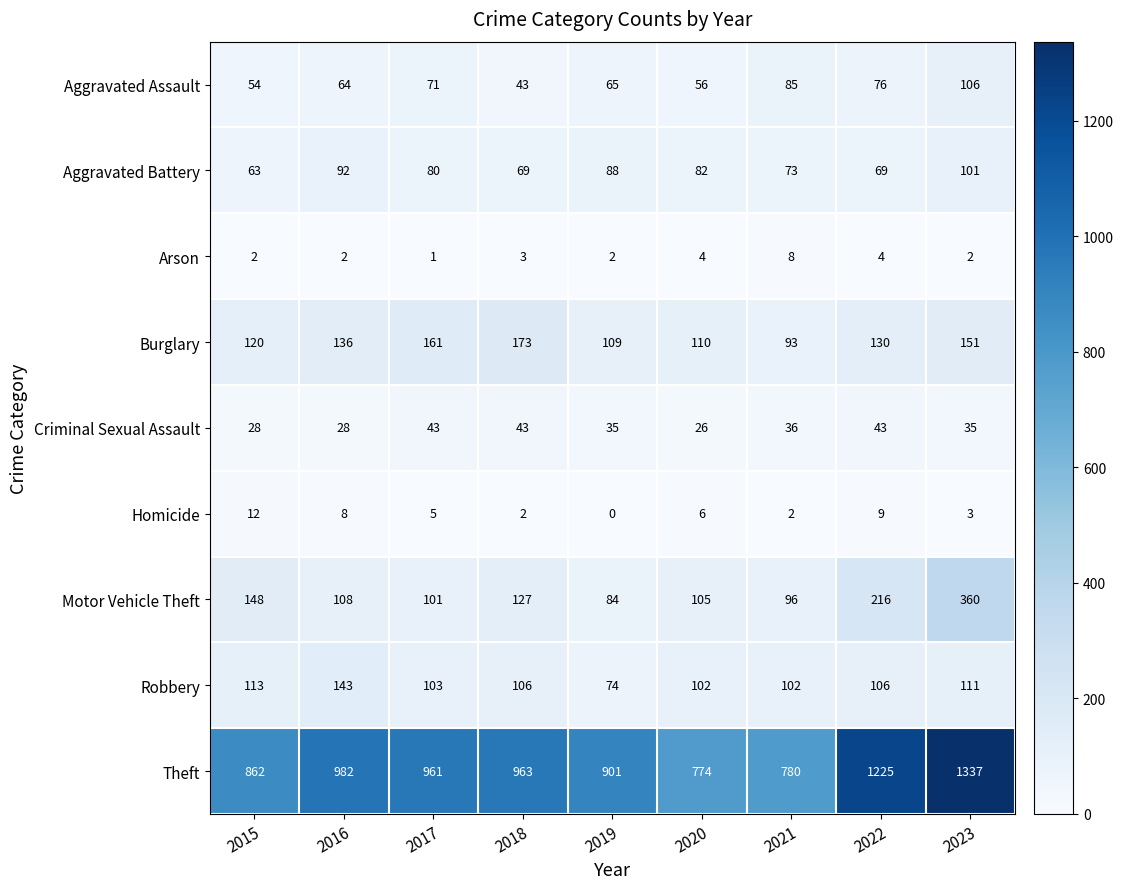

What is the lowest value of the Burglary series?

93